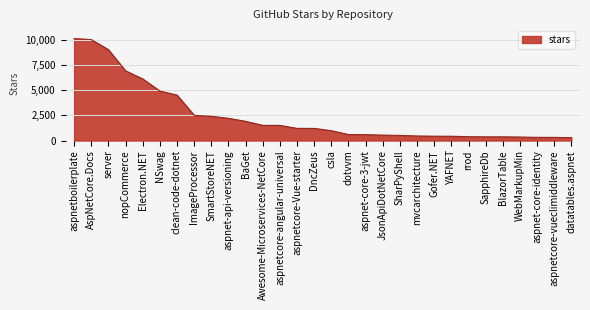

What is the ratio of the value at clean-code-dotnet to the value at AspNetCore.Docs?

0.5